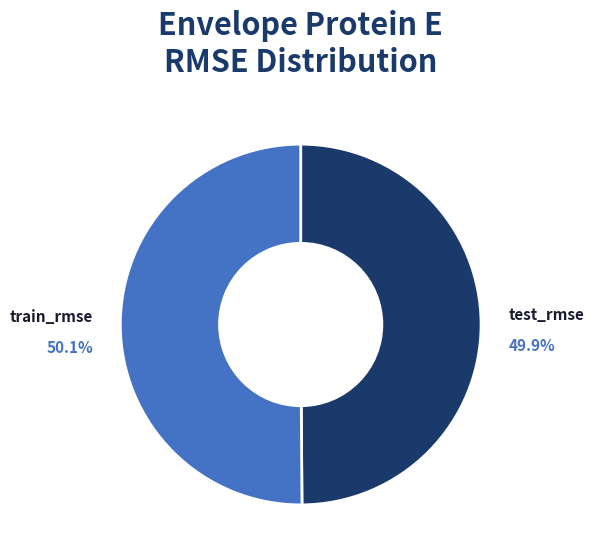

What is the total percentage of train_rmse and test_rmse?

100.0%